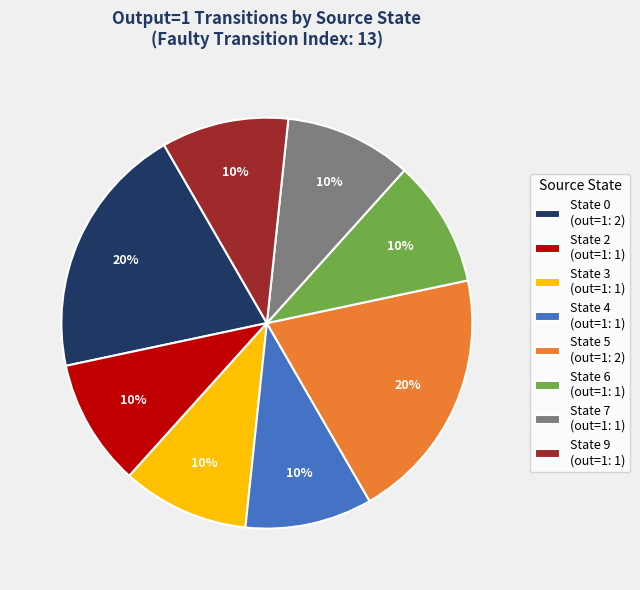

Combined, do State 2 (out=1: 1) and State 5 (out=1: 2) account for over 50%?

No